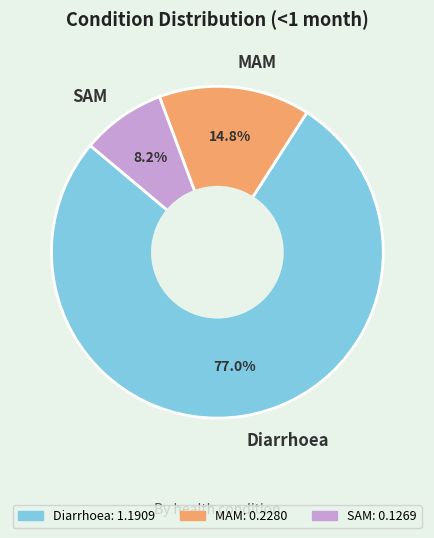

Which slice is the smallest?

SAM